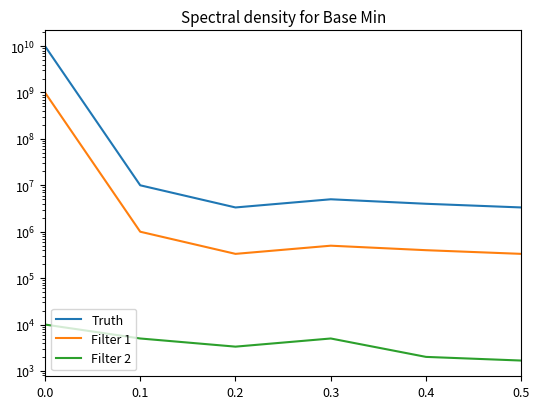

List the series in order of their peak value, lowest first.

Filter 2, Filter 1, Truth